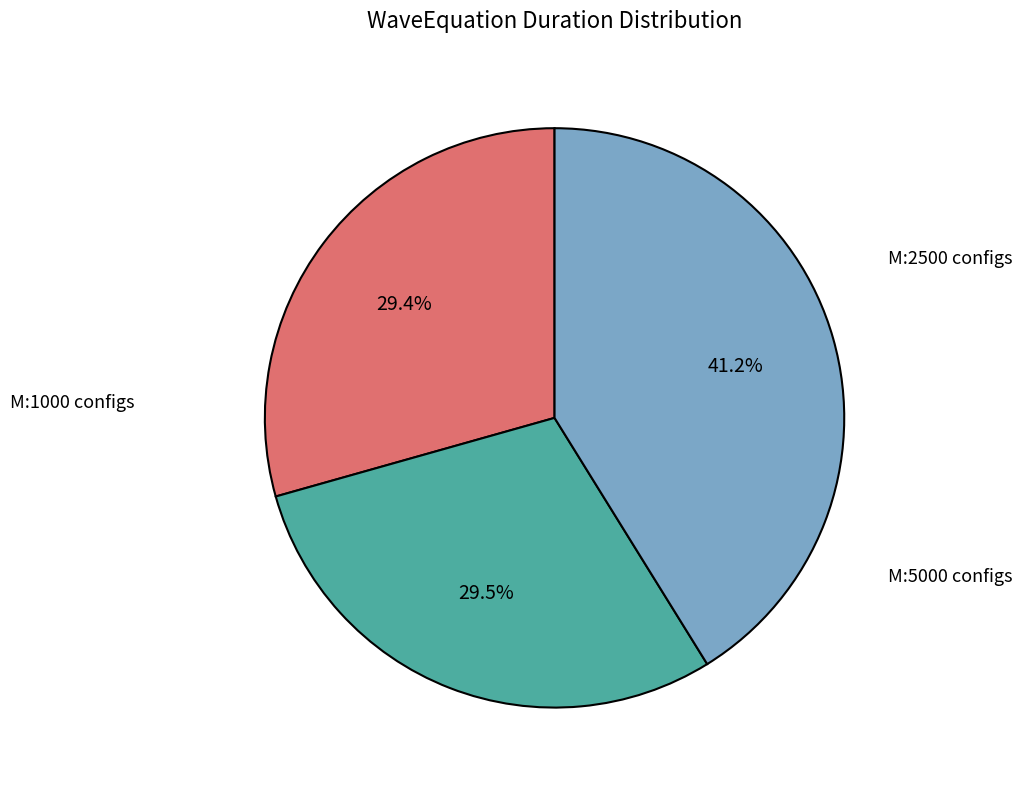

Does any single category account for the majority?

No